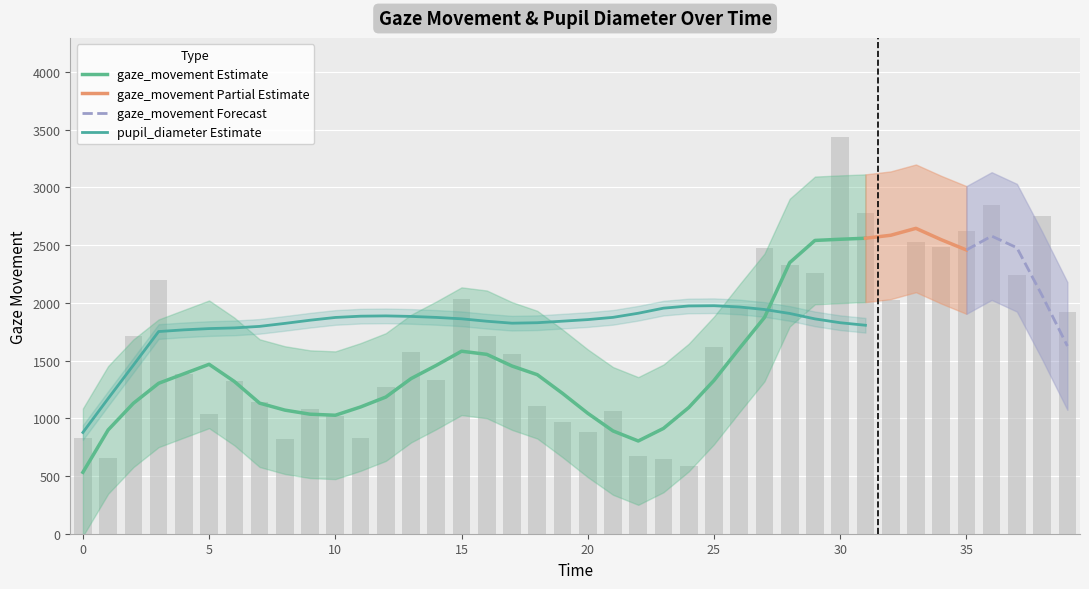

Reading left to right, list all the values displayed in this chart.

830.9	651.5	1709.4	2201.0	1384.6	1038.7	1325.0	1143.8	817.0	1075.9	1022.6	826.2	1270.6	1573.8	1332.0	2035.5	1710.5	1560.3	1107.6	967.1	883.4	1064.1	675.7	643.1	585.5	1620.9	1965.9	2473.1	2329.1	2261.2	3435.1	2774.9	2027.0	2526.0	2483.2	2621.3	2846.3	2240.0	2749.6	1919.5